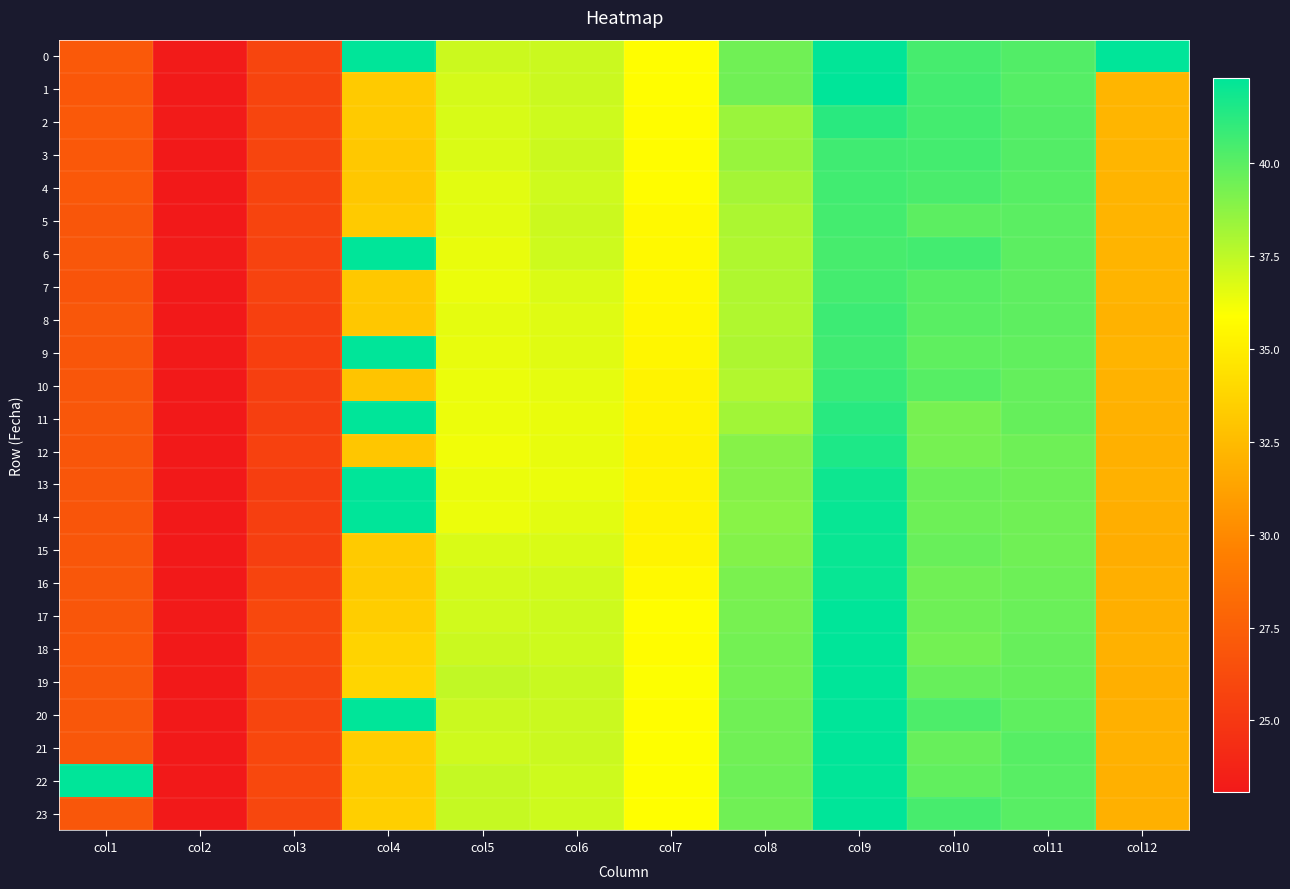

At which category does the chart reach its minimum across all series?

col2